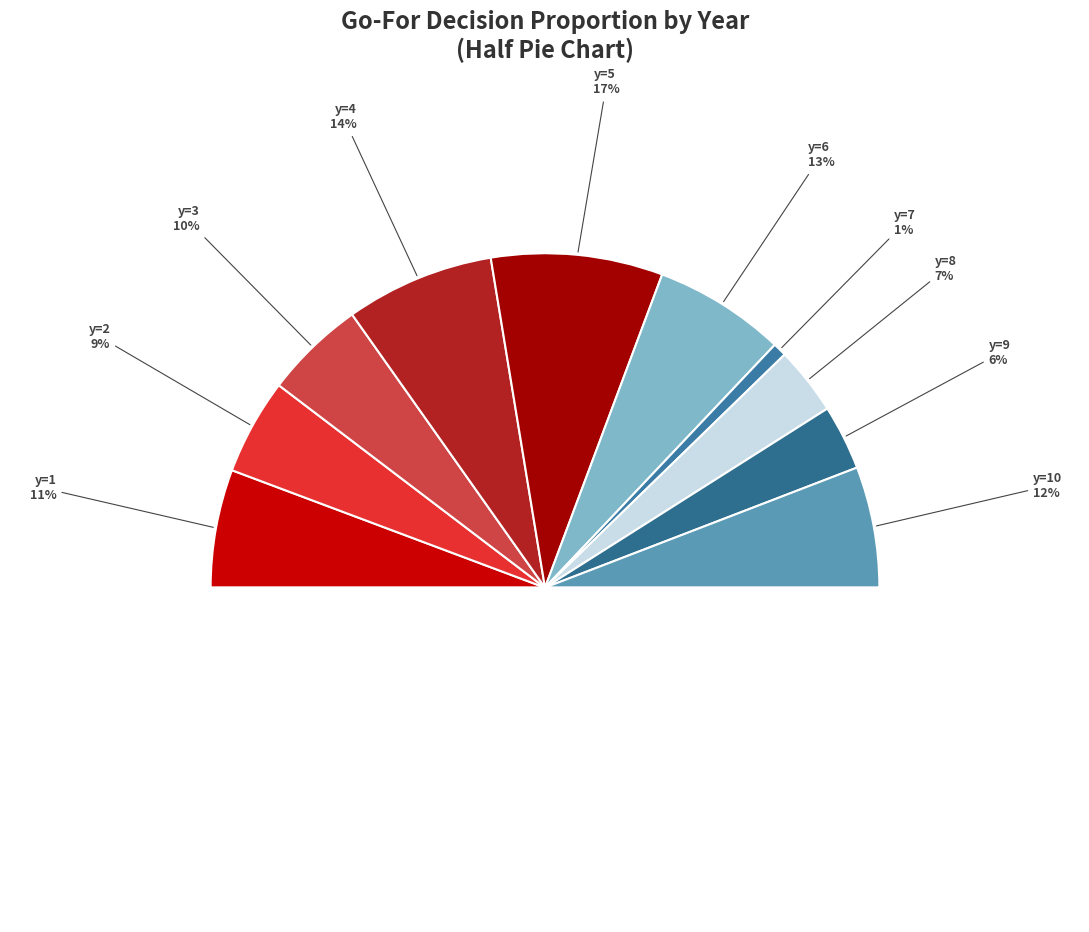

Count the number of slices in the pie.

10